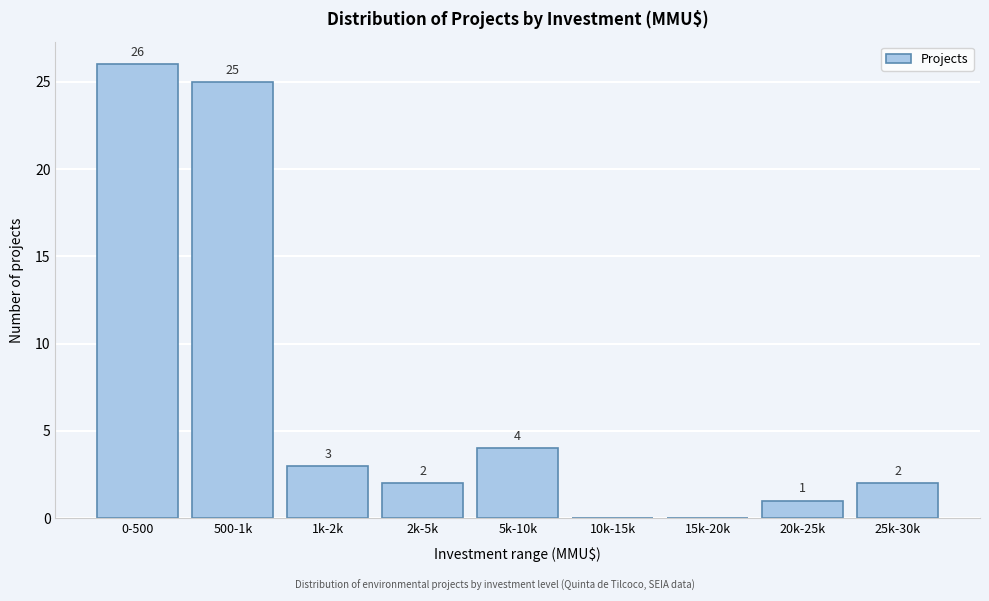

Reading left to right, list all the values displayed in this chart.

0-500=26	500-1k=25	1k-2k=3	2k-5k=2	5k-10k=4	10k-15k=0	15k-20k=0	20k-25k=1	25k-30k=2